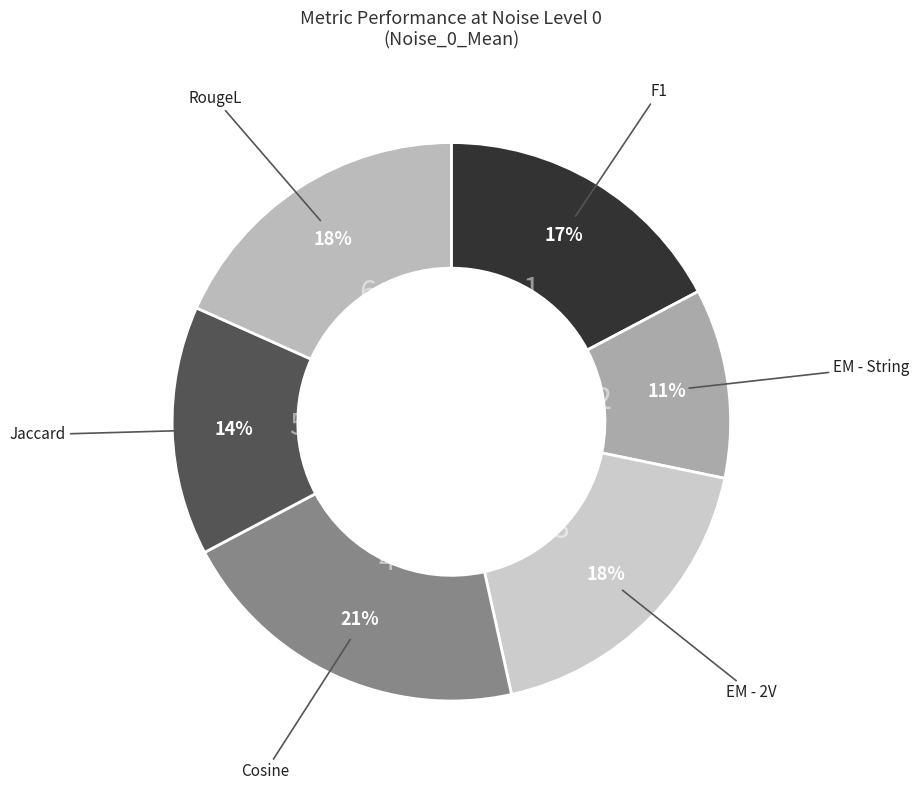

What percentage is the EM - 2V slice, to the nearest percent?

18%